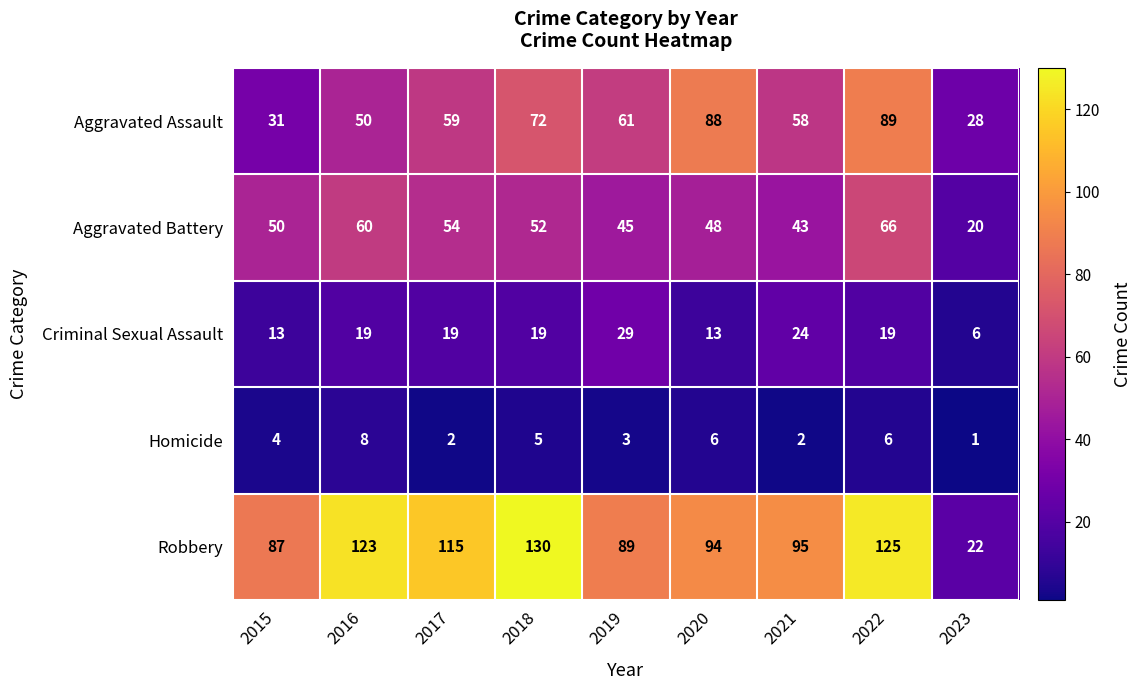

Rank the series by their maximum value, from highest to lowest.

Robbery, Aggravated Assault, Aggravated Battery, Criminal Sexual Assault, Homicide